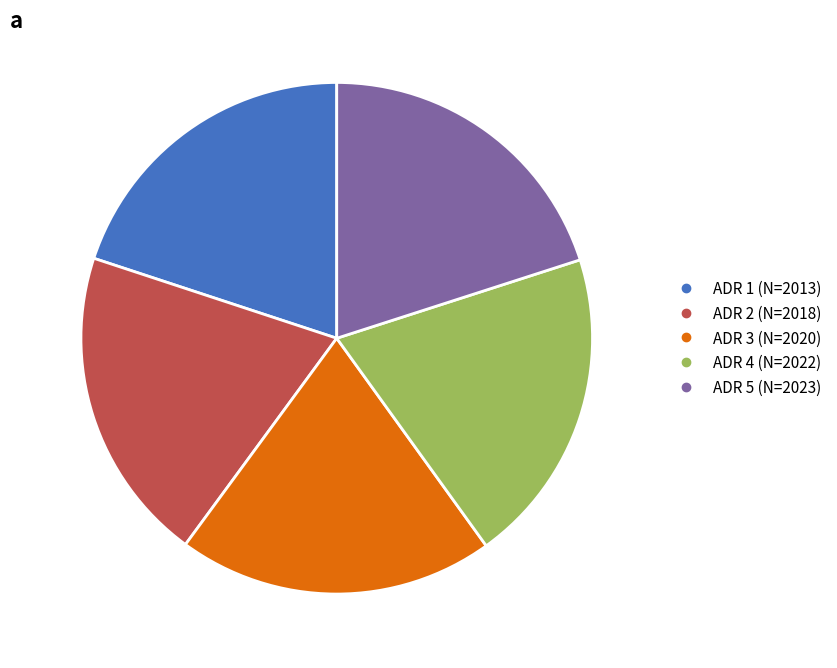

How many slices are in this pie chart?

5